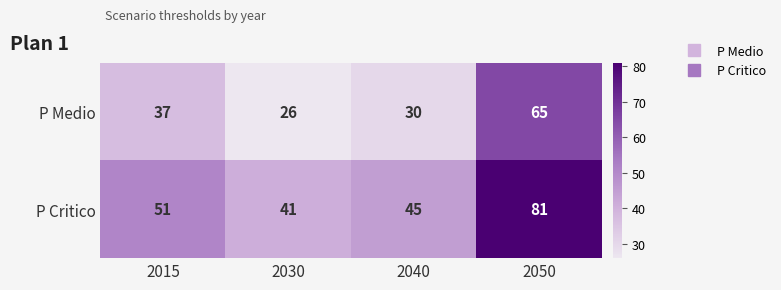

At which label is P Critico closest to 61?

2015